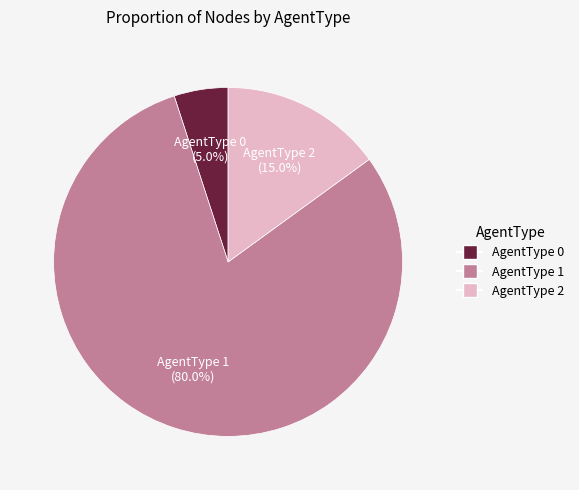

Count the number of slices in the pie.

3